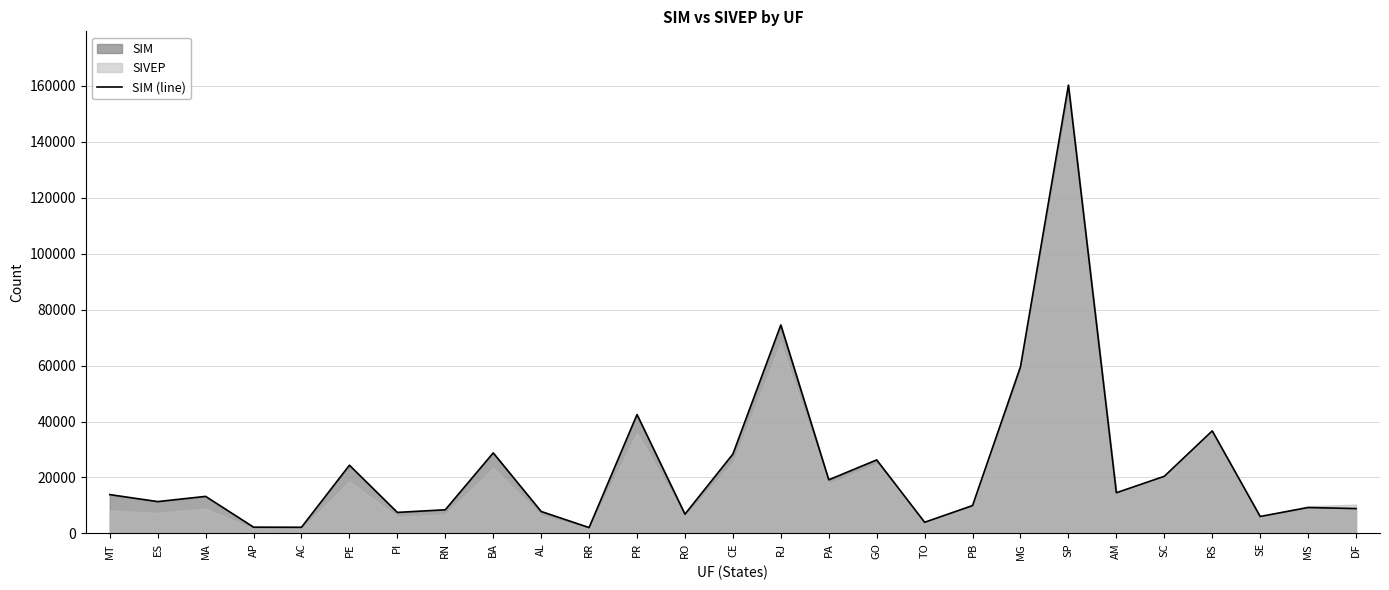

What is the sum of all values?

649294